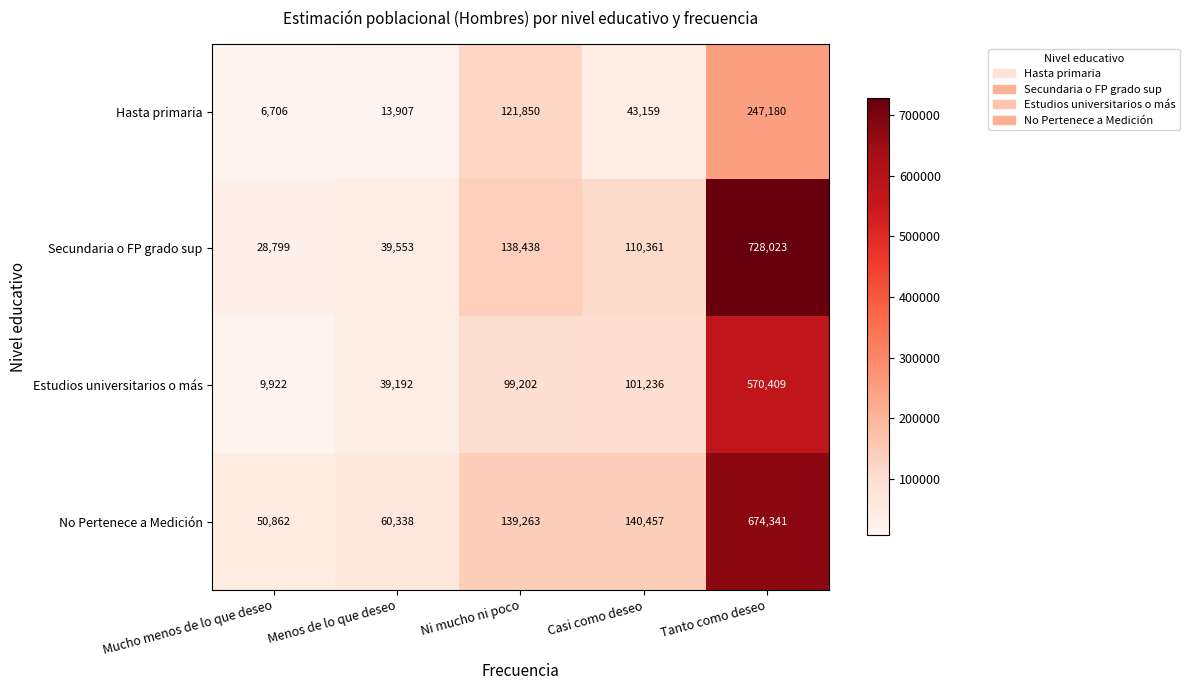

Reading left to right, transcribe all the data shown in this chart.

Hasta primaria: 6706	13907	121850	43159	247180
Secundaria o FP grado sup: 28799	39553	138438	110361	728023
Estudios universitarios o más: 9922	39192	99202	101236	570409
No Pertenece a Medición: 50862	60338	139263	140457	674341